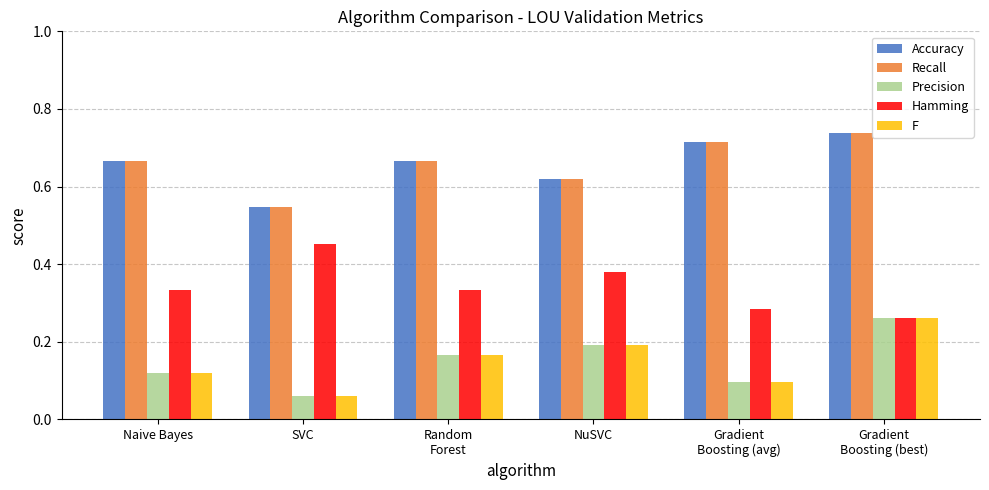

Which category has the highest value in the Hamming series?

SVC